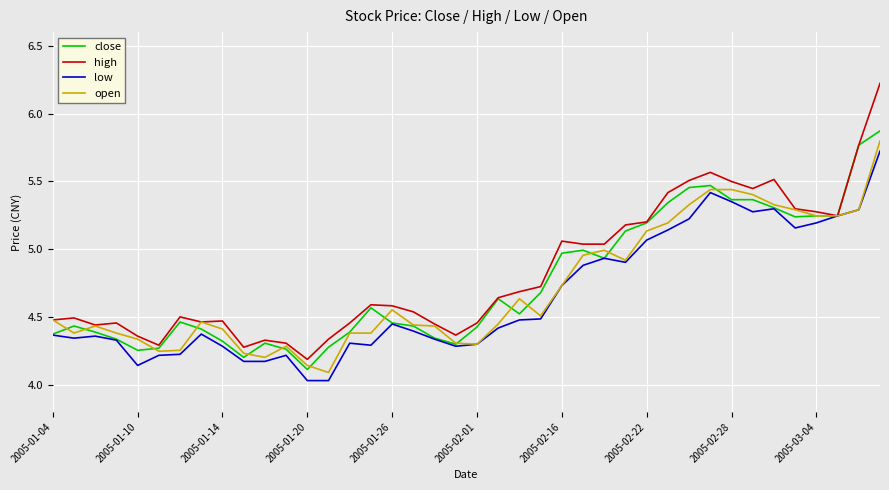

What is the greatest value displayed?

6.2